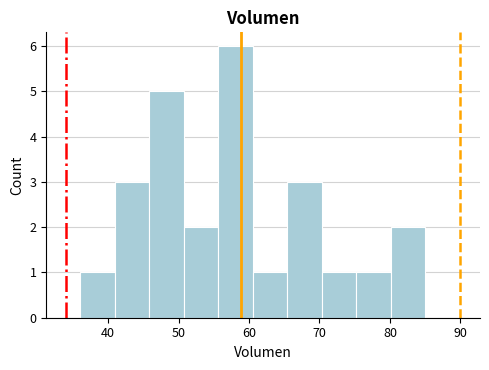

Reading left to right, list every bar in this chart as the range it spans on the x-axis followed by its height. Neither the bar edges nor the heights are printed on the chart, so give them approximately, as read against the axes.

36.0 to 40.9: 1
40.9 to 45.8: 3
45.8 to 50.7: 5
50.7 to 55.6: 2
55.6 to 60.5: 6
60.5 to 65.4: 1
65.4 to 70.3: 3
70.3 to 75.2: 1
75.2 to 80.1: 1
80.1 to 85.0: 2